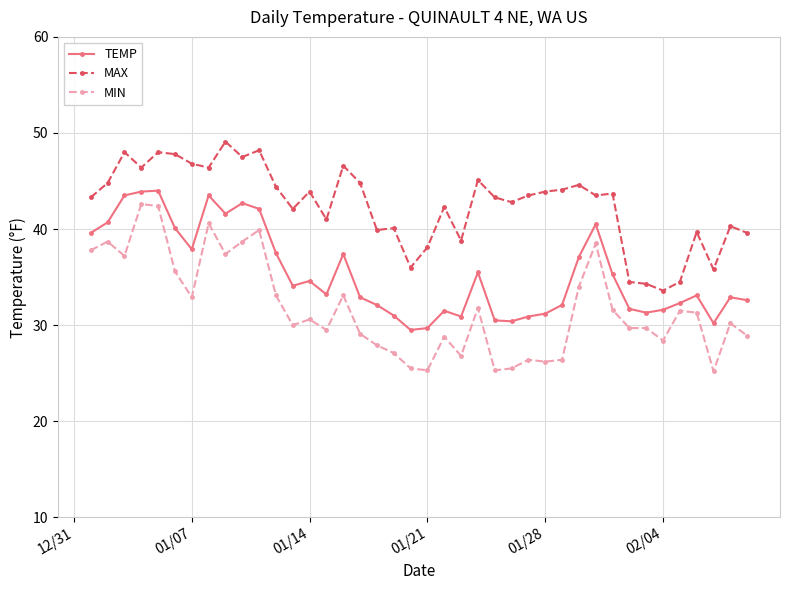

List the series in order of their peak value, lowest first.

MIN, TEMP, MAX